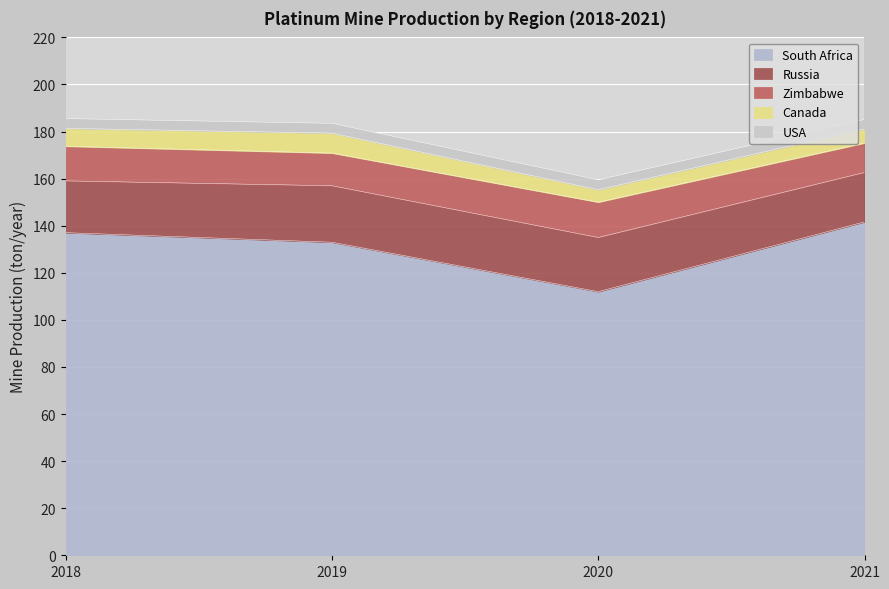

What is the sum of the Russia values at 2021 and 2020?

44.0